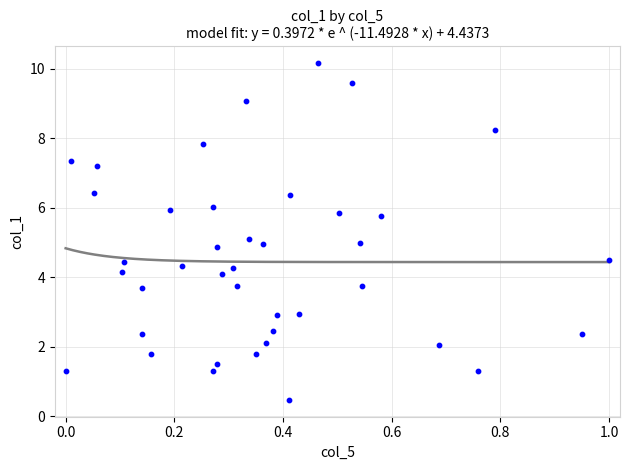

What is the range of X values (max minus min)?

1.0